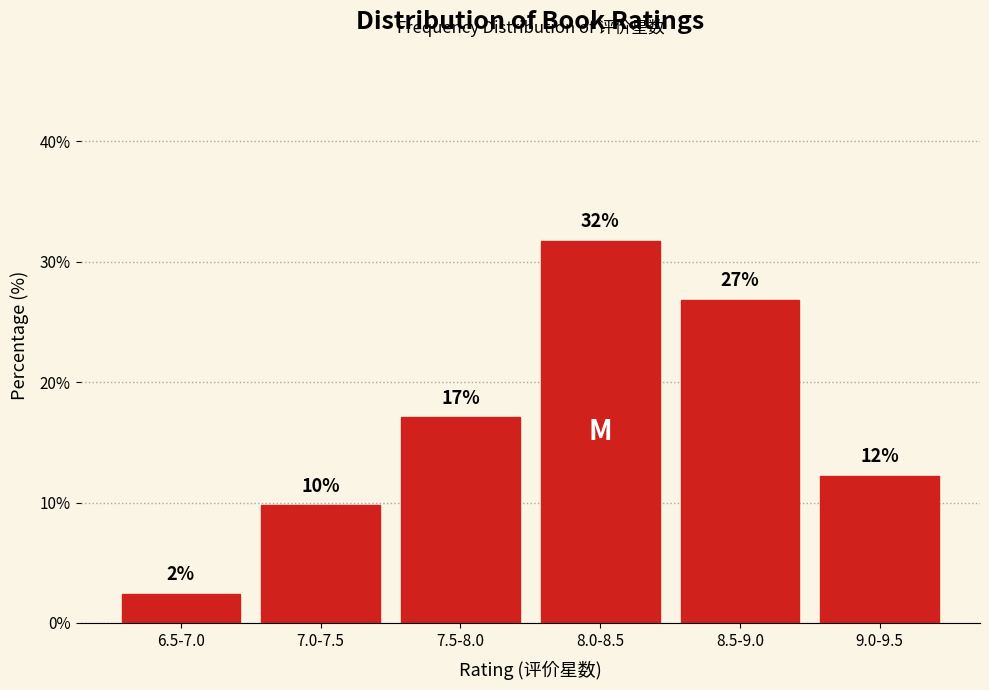

How many bars are there in total?

6